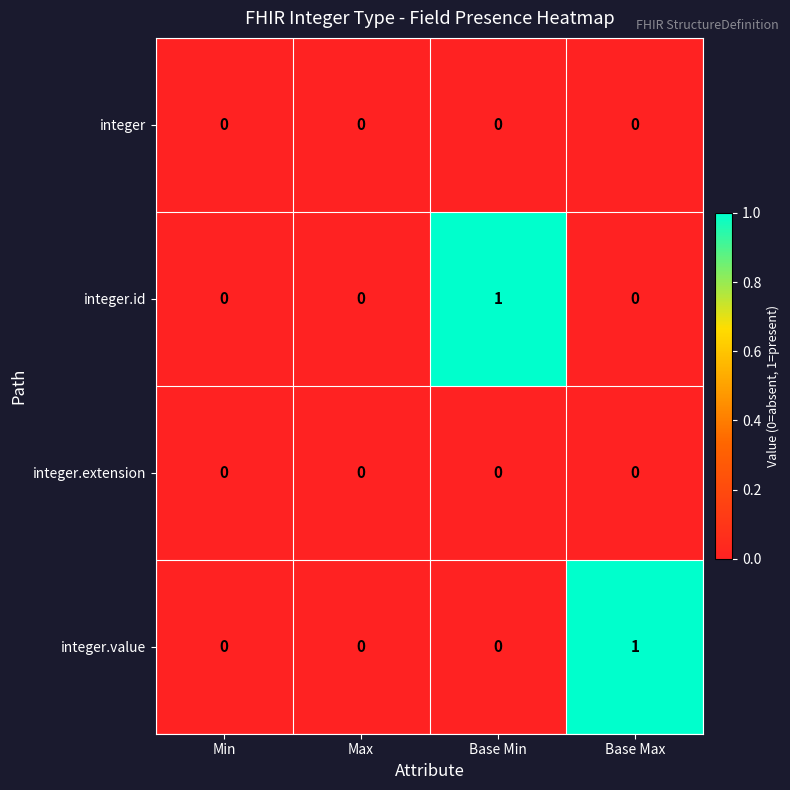

Is it true that integer.id equals -1 at Max?

False